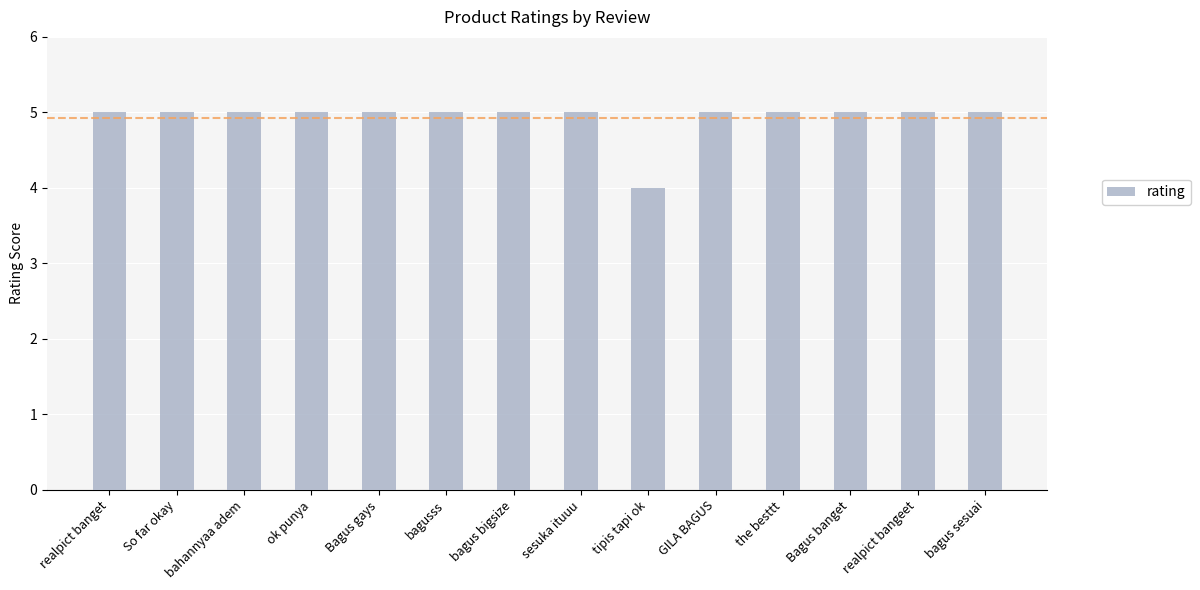

What is the label of the 6th bar from the left?

bagusss